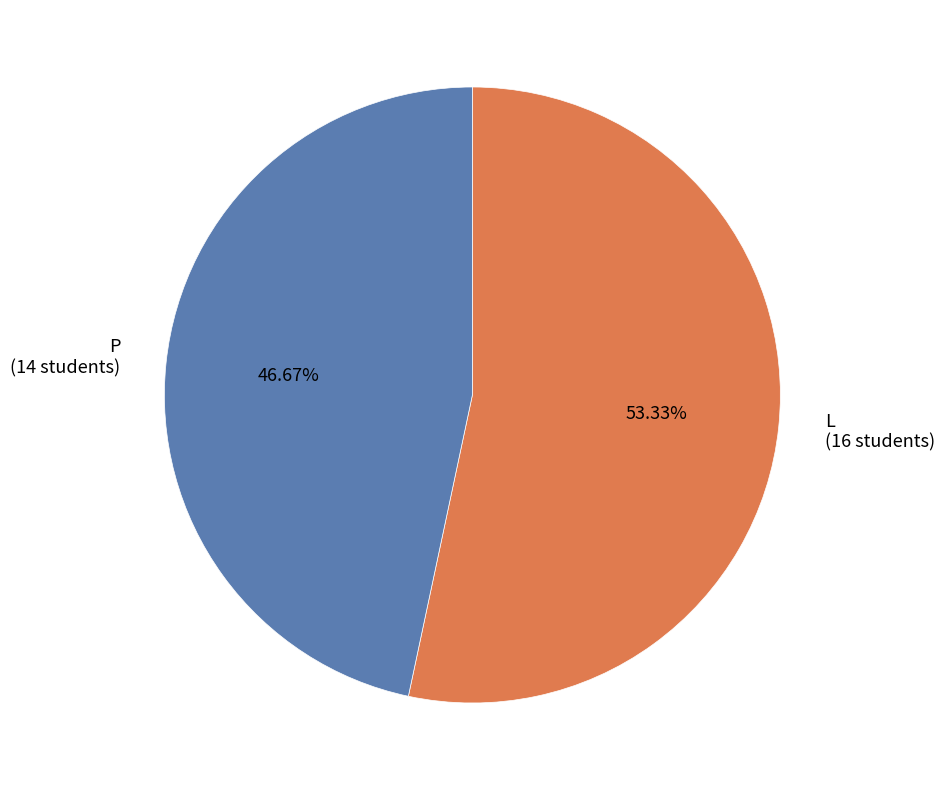

True or false: P accounts for 35% of the total.

False